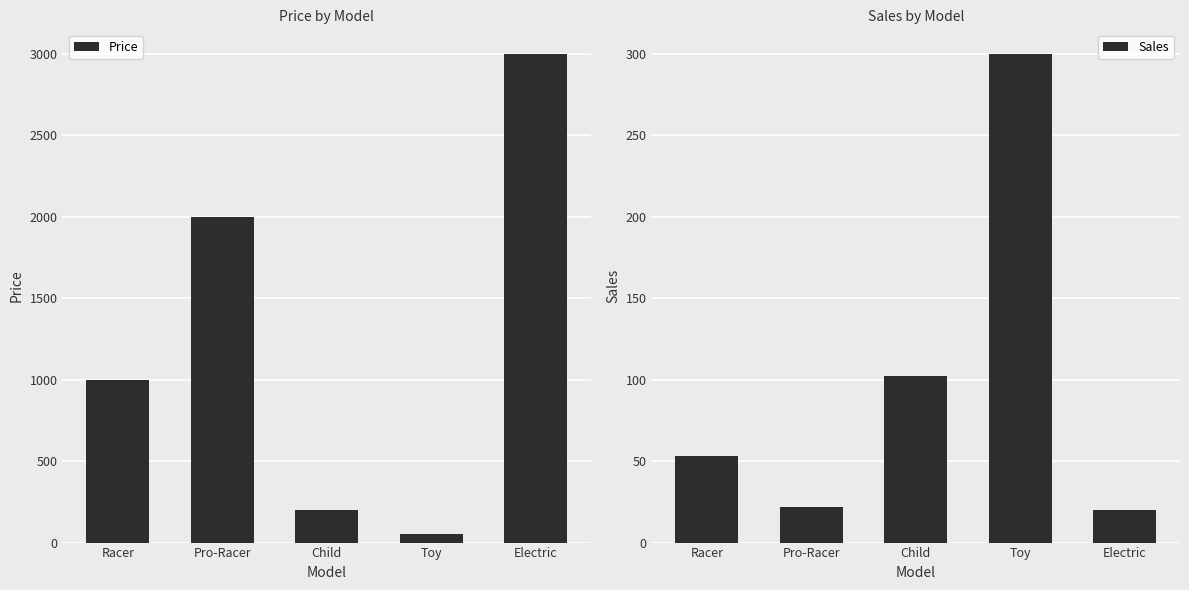

At which label does Price first exceed 1000?

Racer